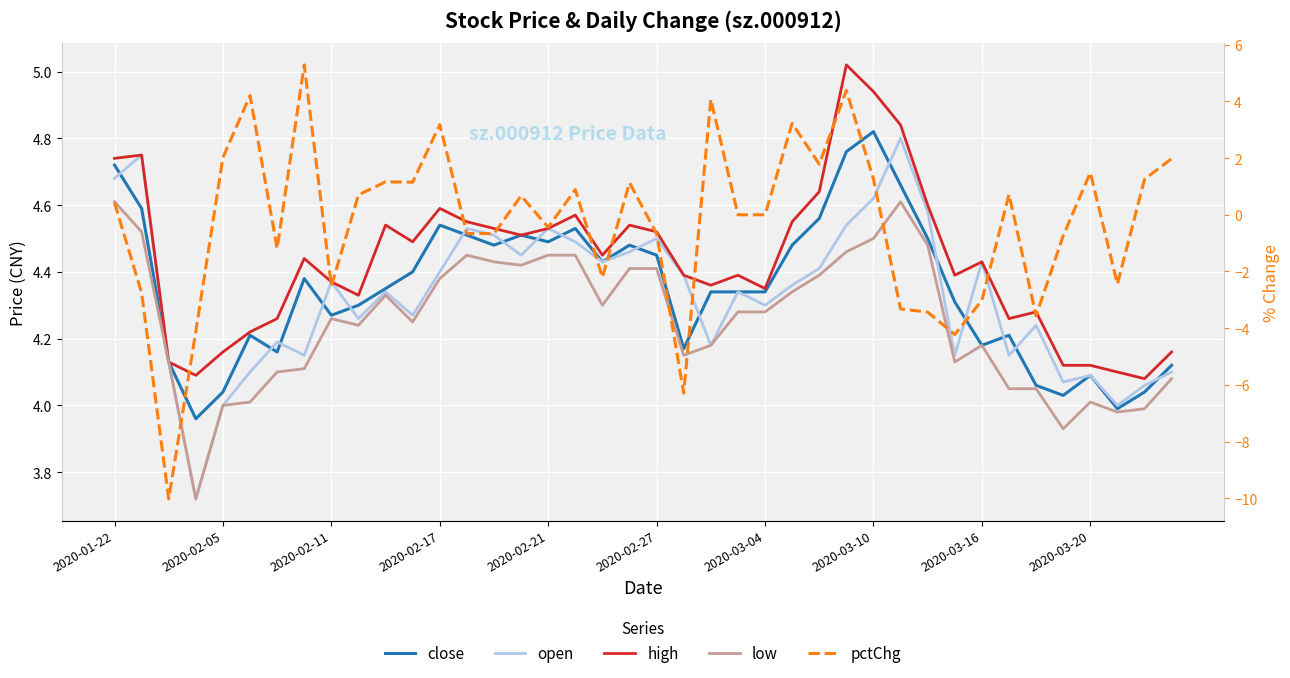

What is the sum of all open values?

173.1